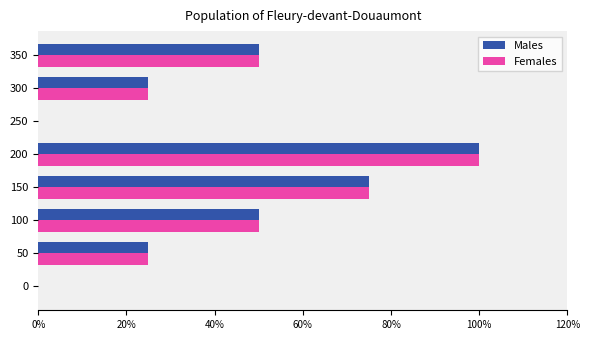

What is the sum of all Males values?

3.2